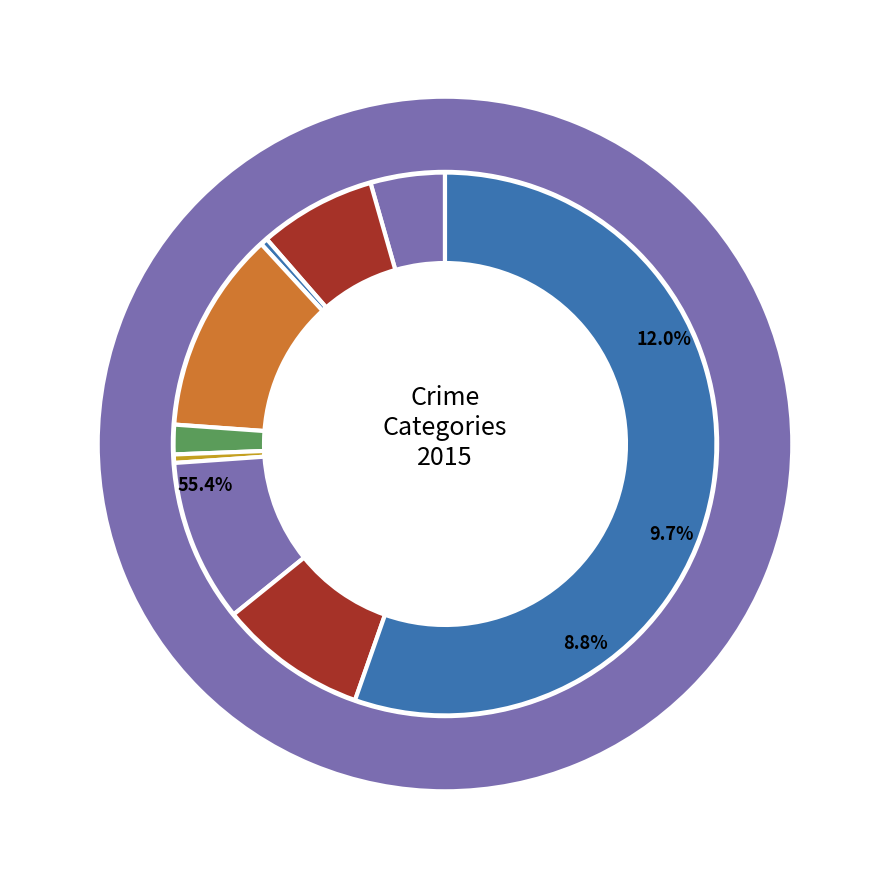

Count the number of slices in the pie.

9